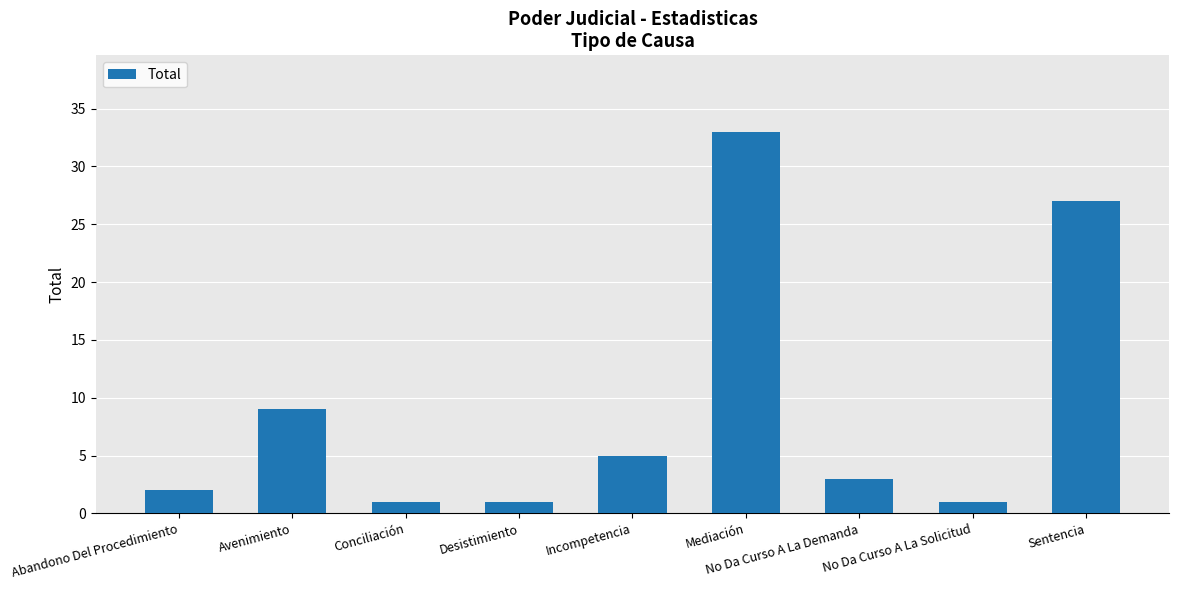

What is the average value?

9